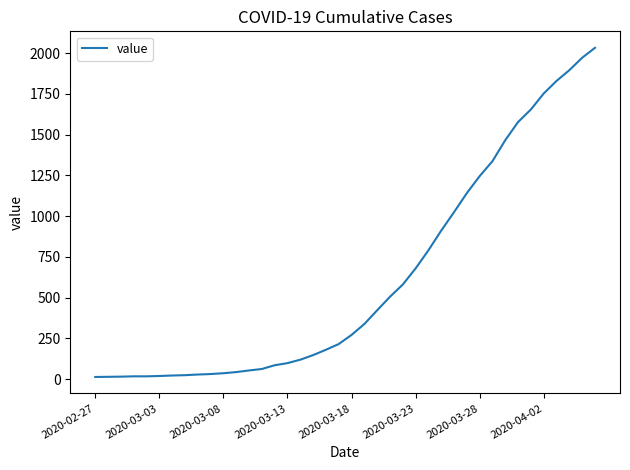

What is the difference between the maximum and minimum values?

2019